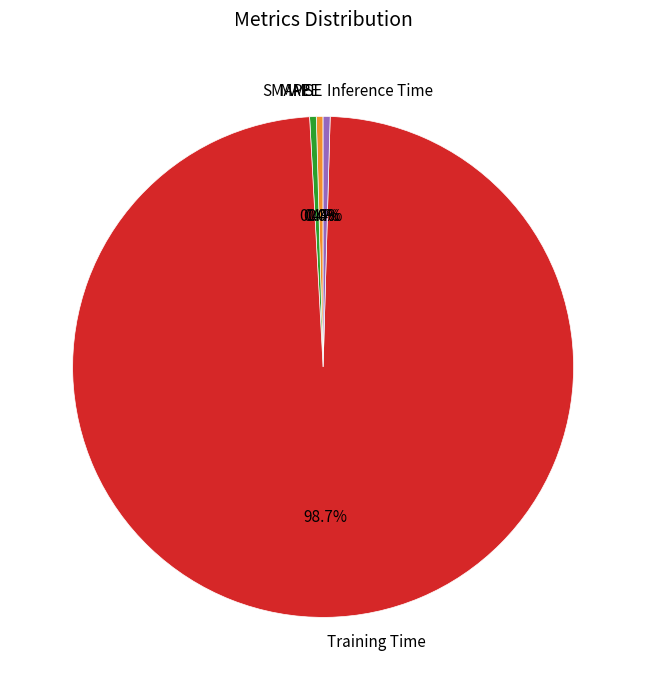

Does Training Time account for over 50% of the chart?

Yes